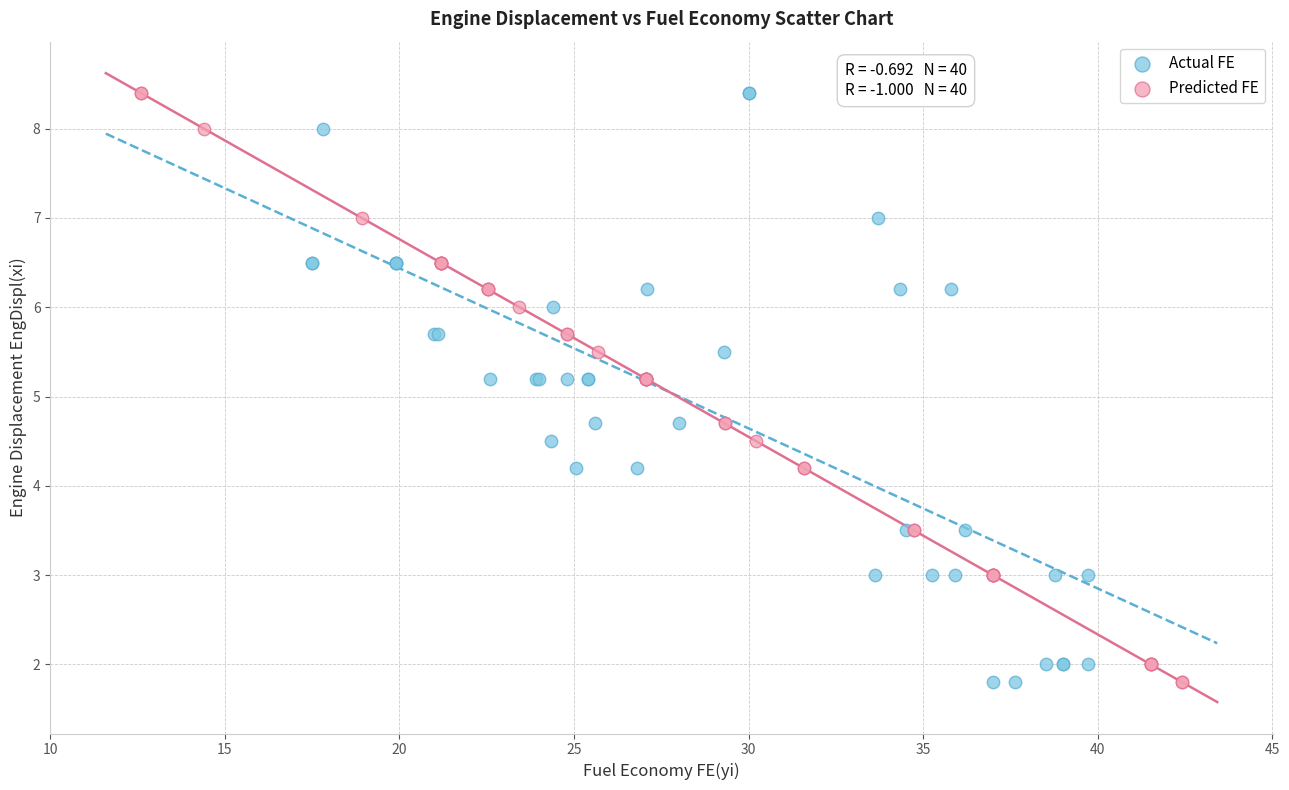

What are all the series names shown in the legend?

Actual FE, Predicted FE